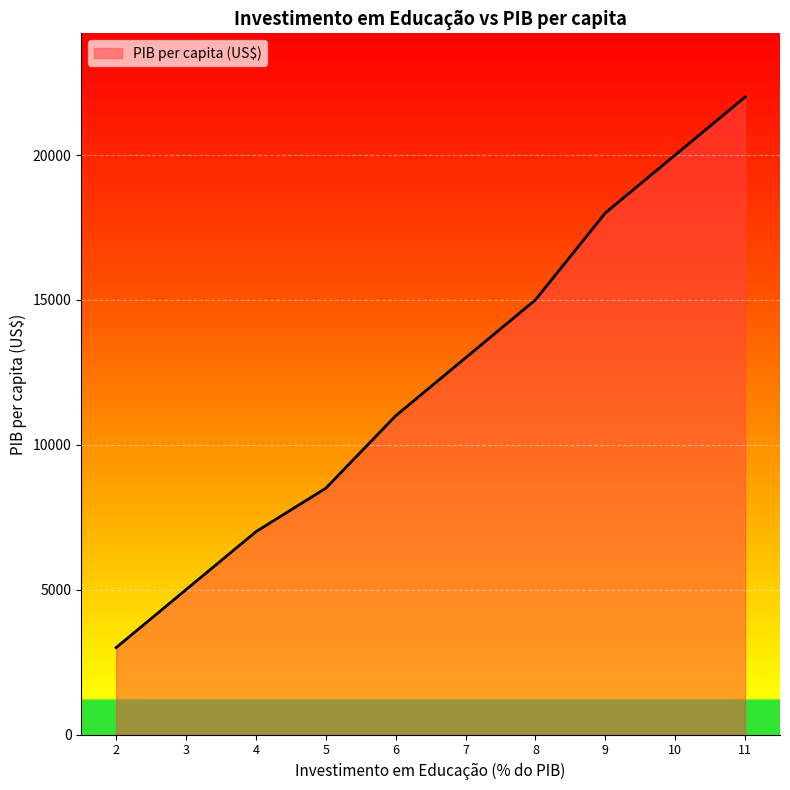

Between 6 and 2, which is larger?

6